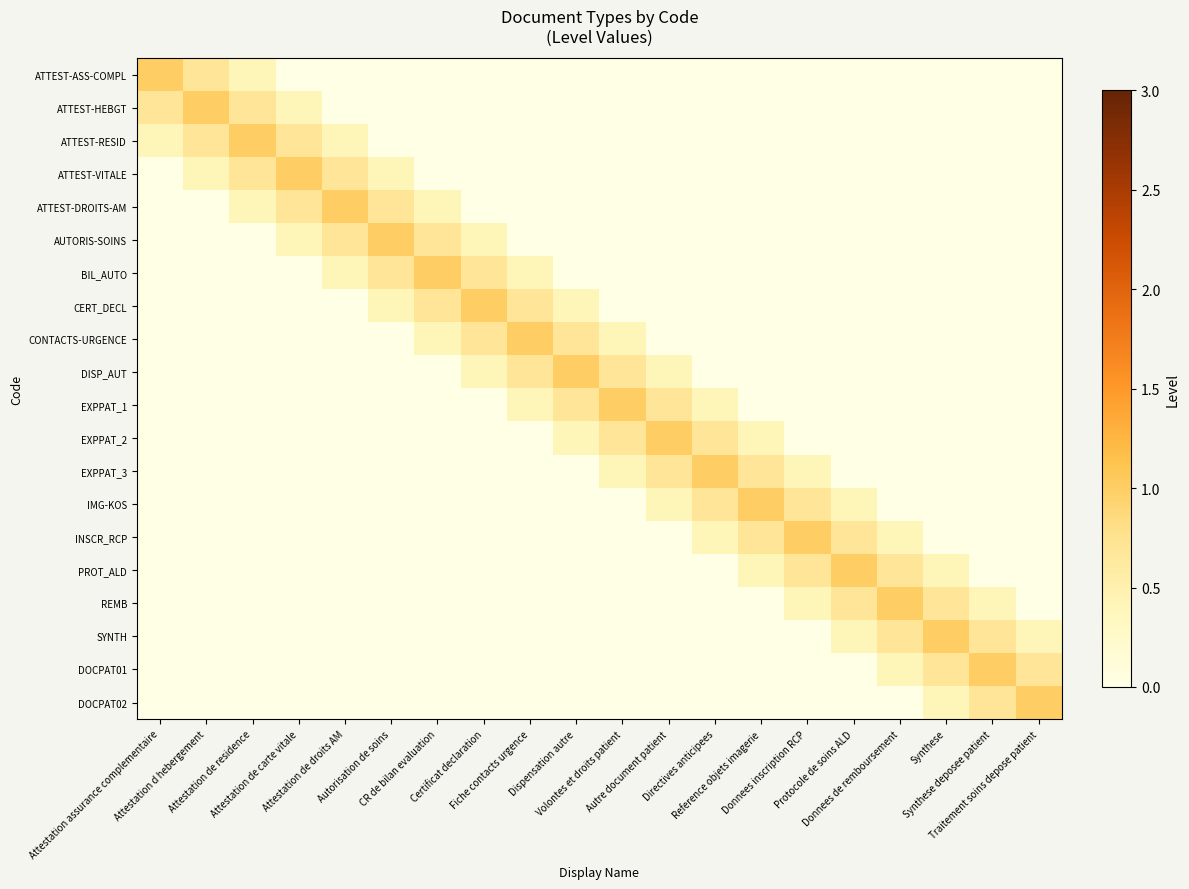

Count the number of data series in this chart.

20